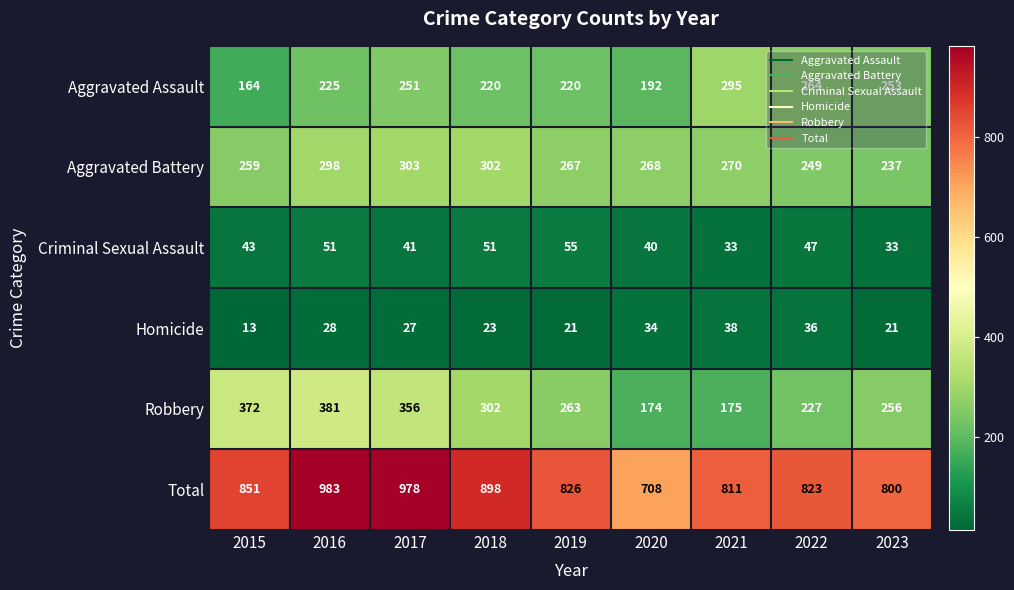

Between 2019 and 2020, which series saw the biggest shift?

Total